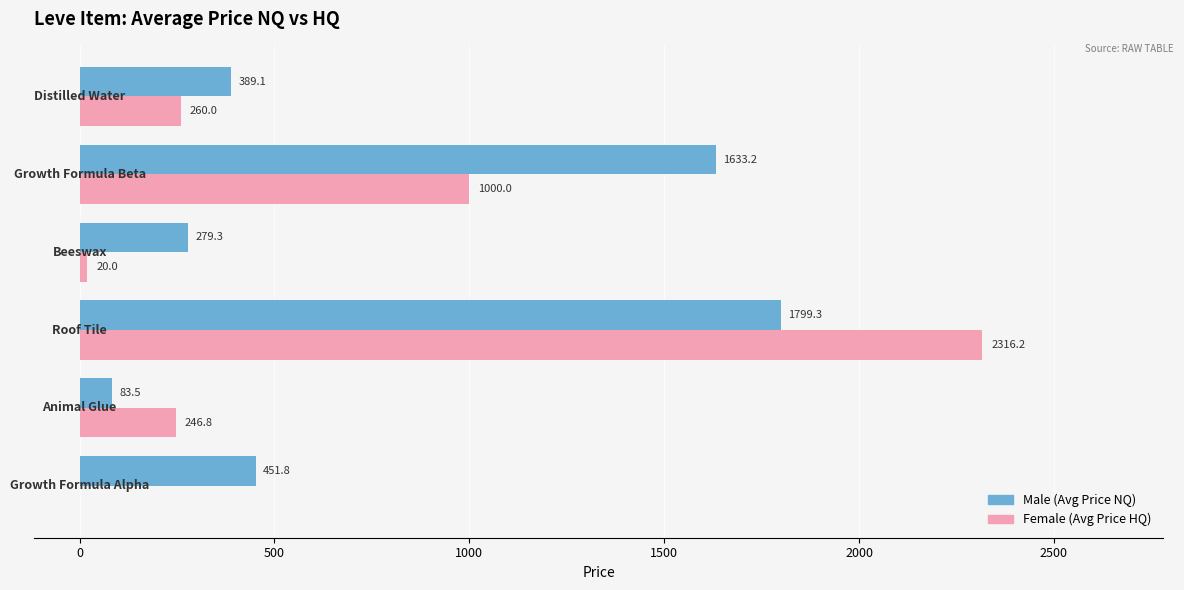

What is the maximum value shown in the chart?

2316.2